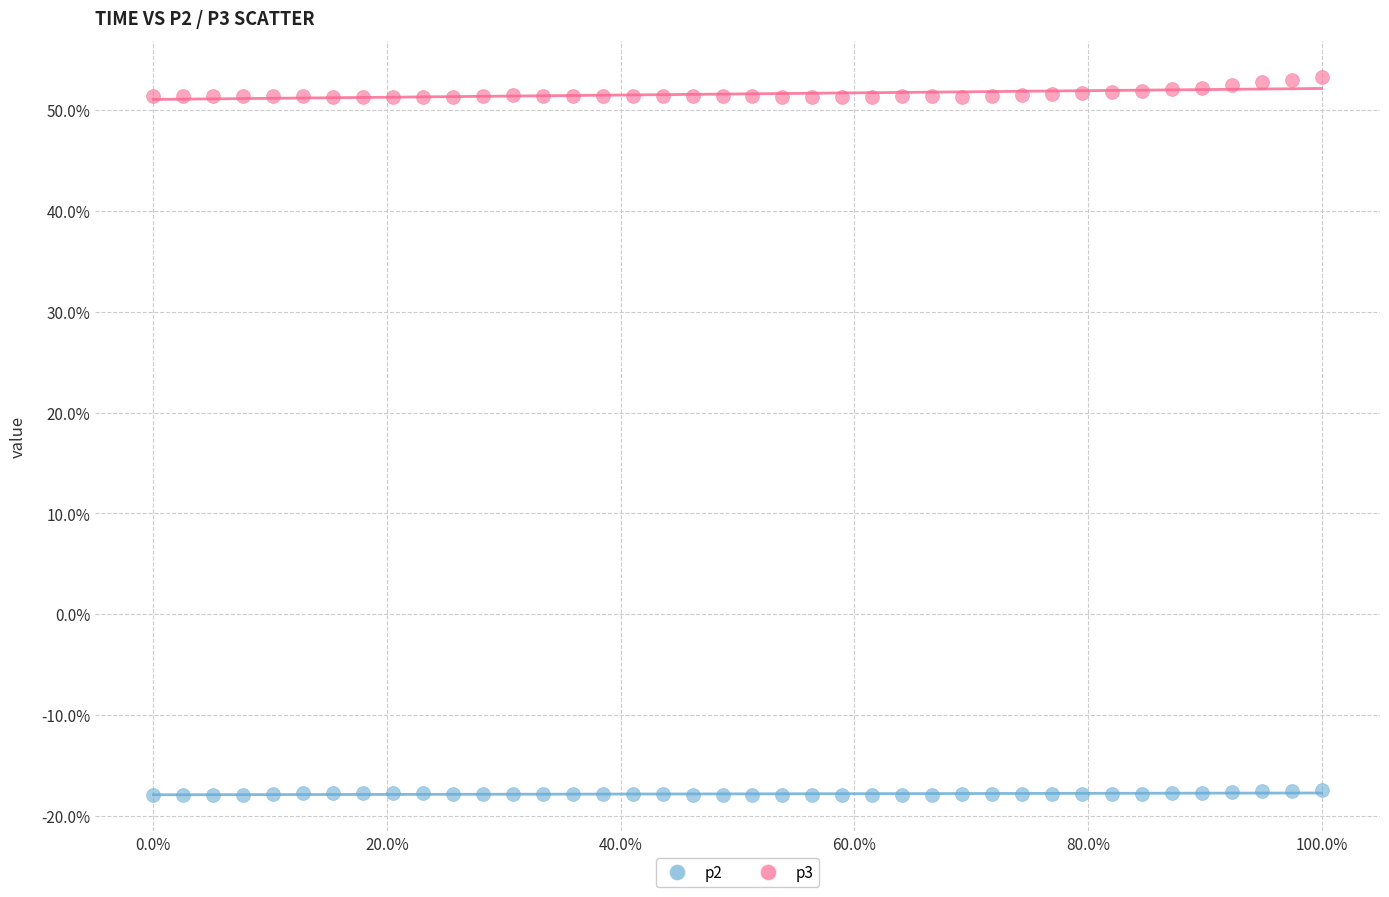

Across all data points, what is the range of X values (max minus min)?

100.0